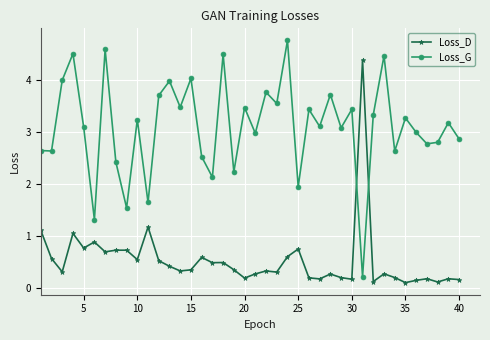

Which series has the largest total across all categories?

Loss_G